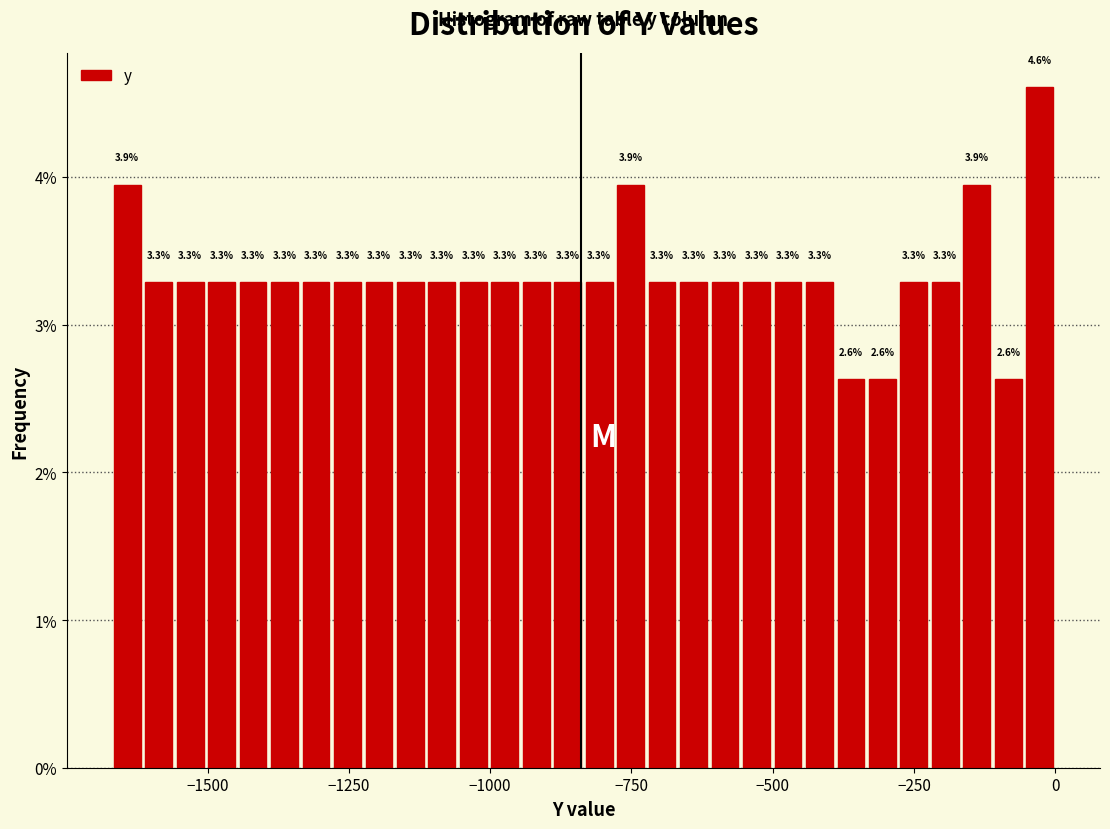

Around what value on the x-axis is the tallest bar? Give the approximate position of its centre, as read against the axis.

-50